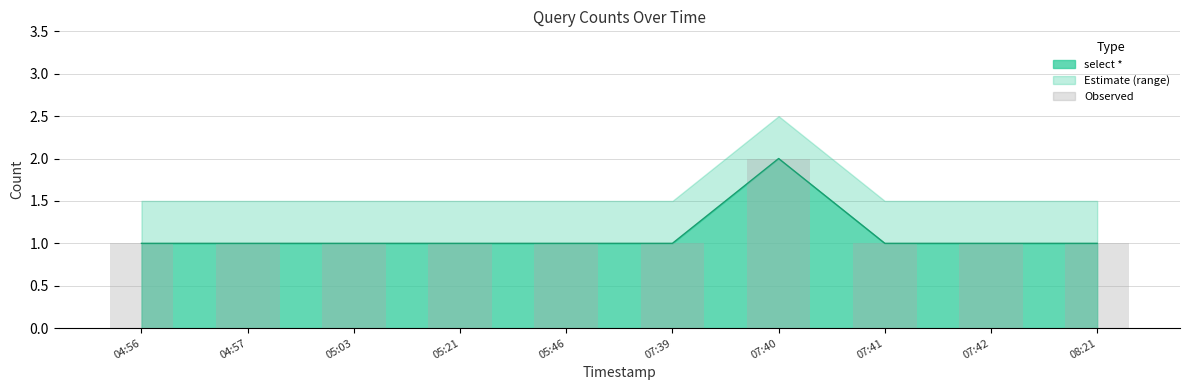

The value at 07:40 is 3. True or false?

False